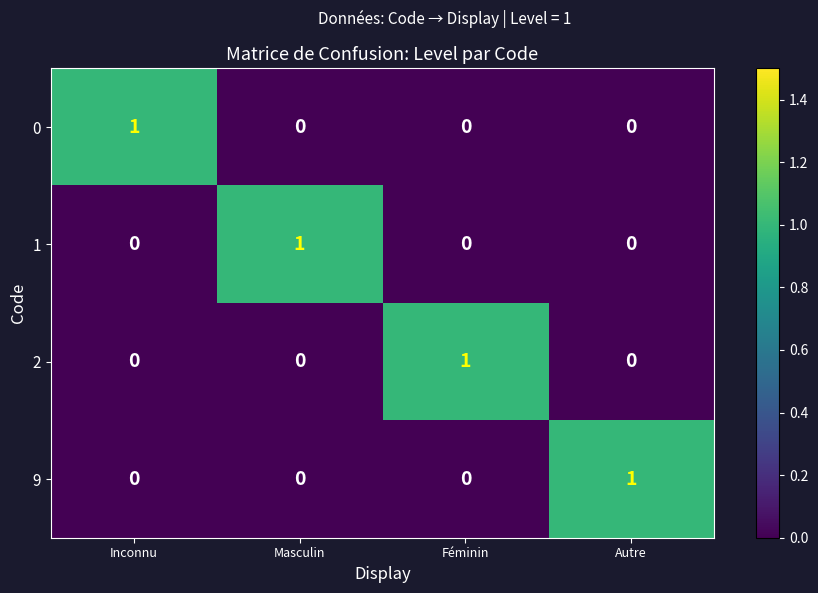

At how many categories does at least one series exceed 0?

4